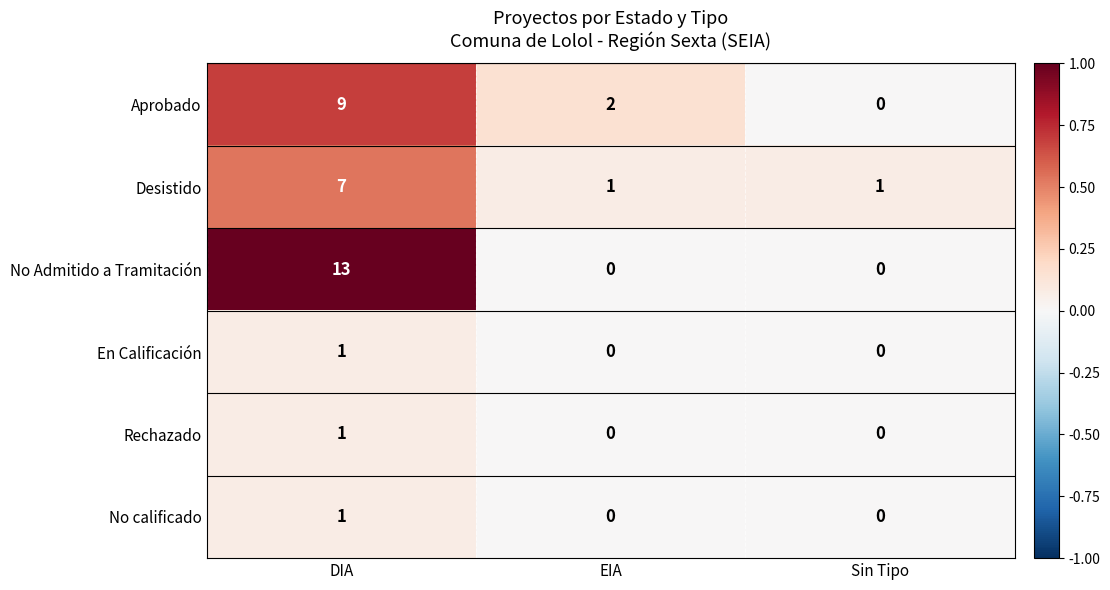

The Desistido series shows 7 at DIA. True or false?

True